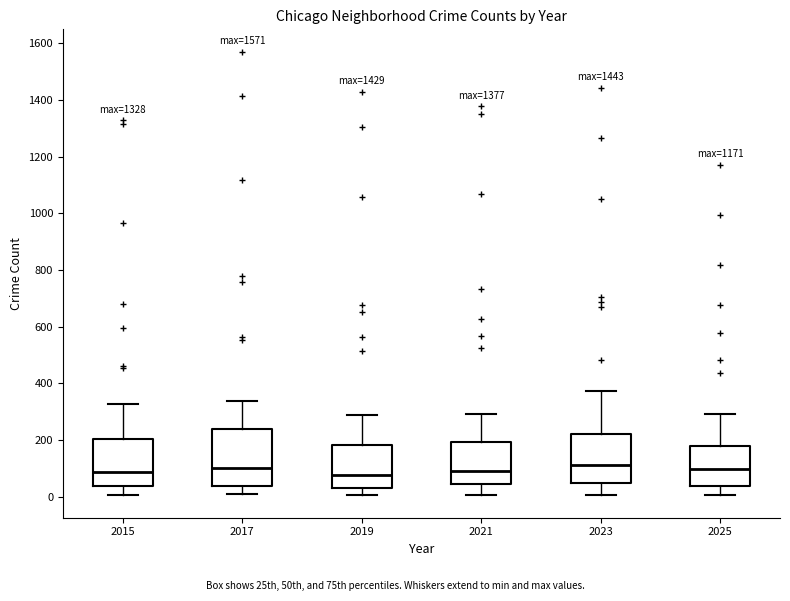

Reading left to right, transcribe this box plot: for each box, give where its median line is, the range the box spans, and where its two whiskers end, as read against the y-axis. The values are not printed on the chart, so give them approximately, as read against the axis.

2015: median 80, box 40 to 200, whiskers 0 to 320
2017: median 100, box 40 to 240, whiskers 0 to 340
2019: median 80, box 40 to 180, whiskers 0 to 280
2021: median 100, box 40 to 200, whiskers 0 to 300
2023: median 120, box 40 to 220, whiskers 0 to 380
2025: median 100, box 40 to 180, whiskers 0 to 300